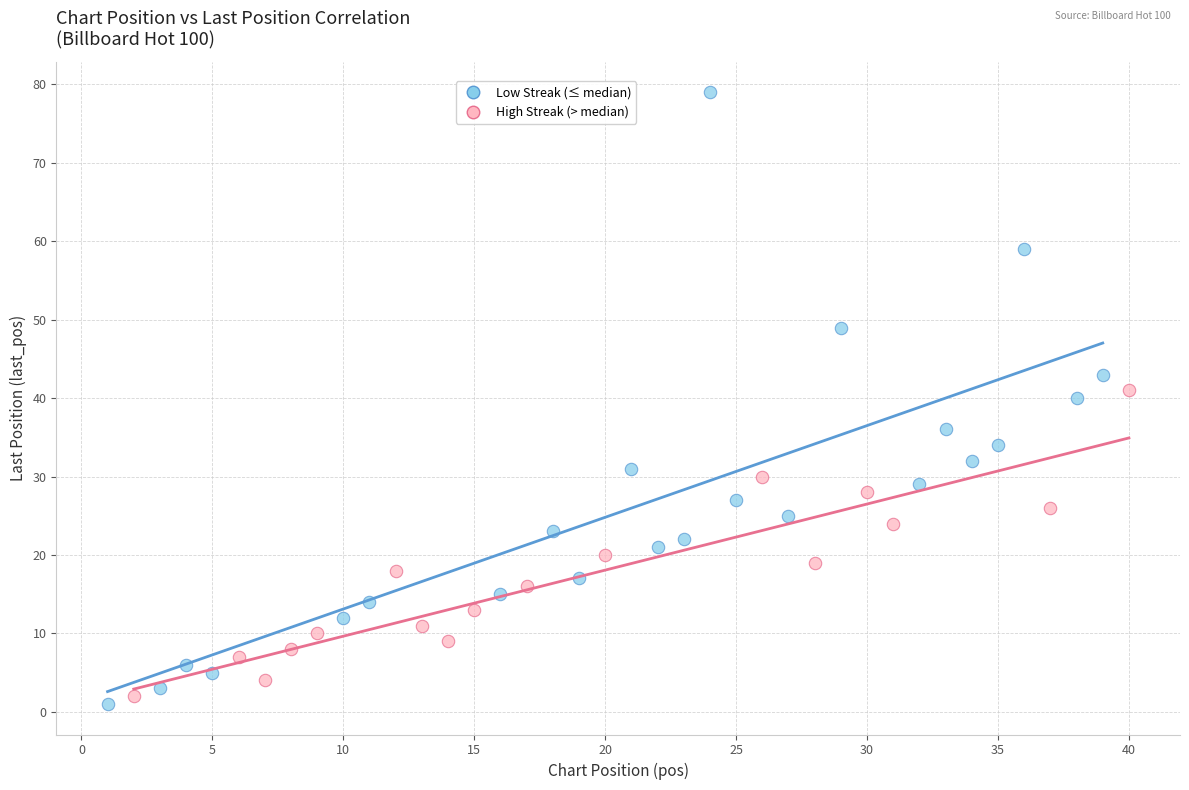

Which series contains the highest Y value?

Low Streak (≤ median)